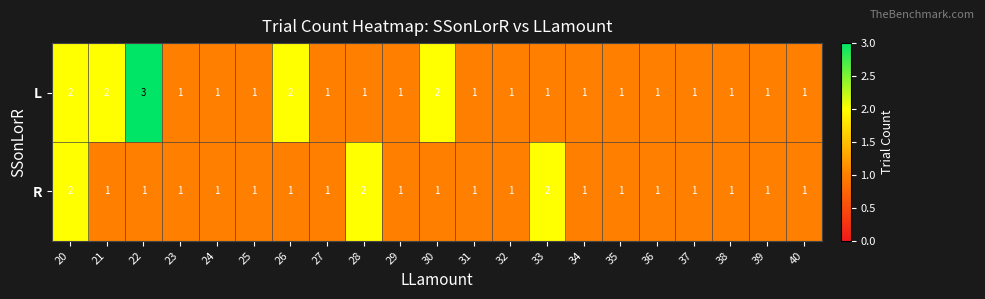

What is the greatest value displayed?

3